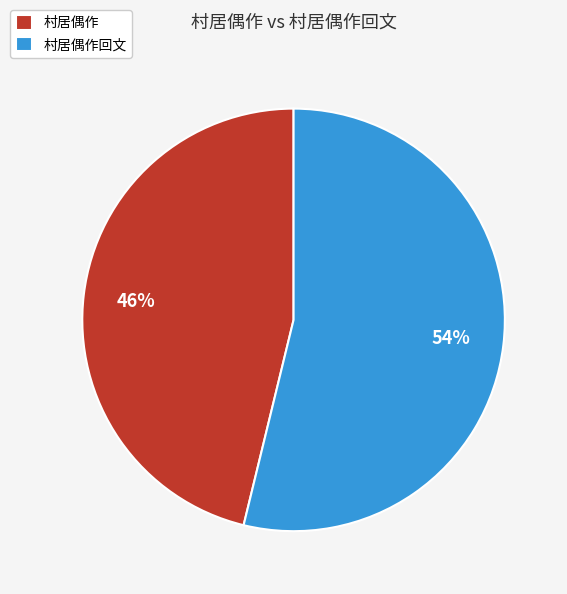

To the nearest percent, what is the difference between the 村居偶作 and 村居偶作回文 slice percentages?

8%